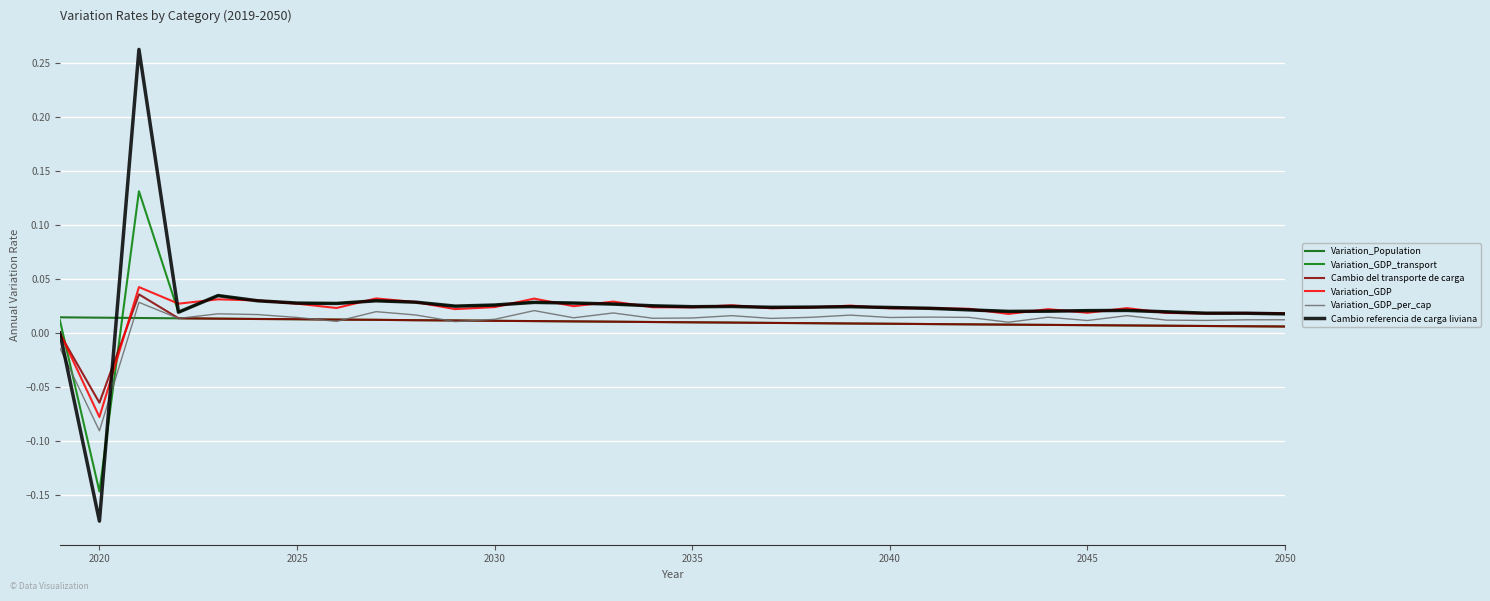

Is this an area chart (filled region under the line)?

No